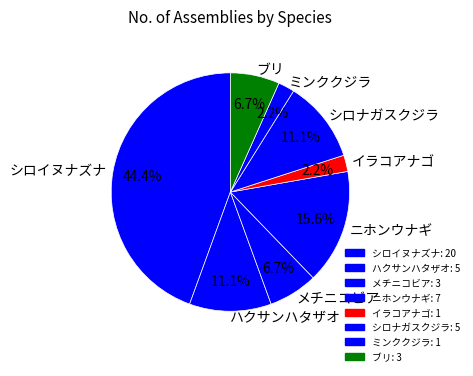

To the nearest percent, what percentage of the pie is ミンククジラ?

2%